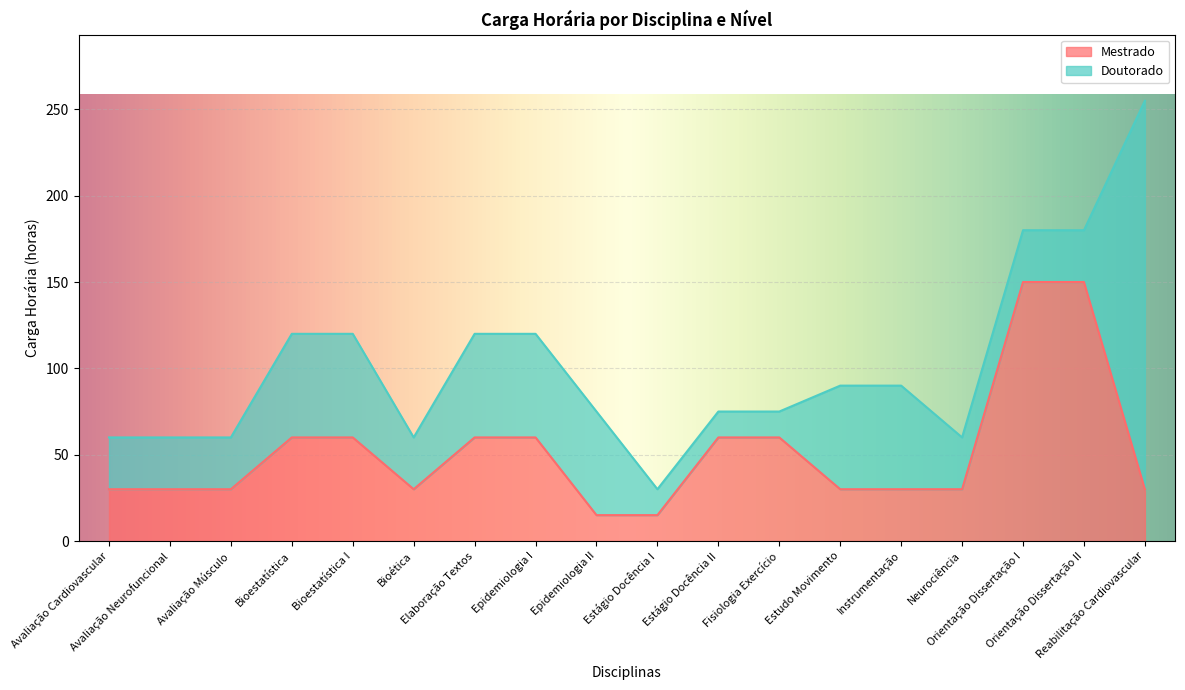

What is the difference between the second highest and second lowest values?

135